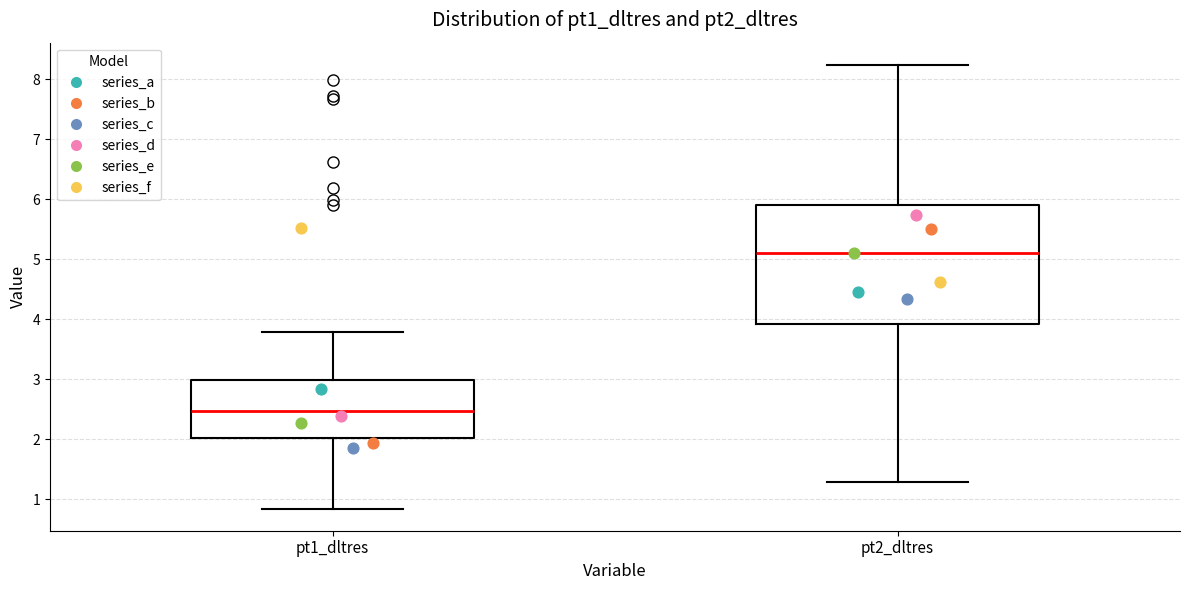

Reading left to right, read every box against the y-axis: the position of its median line, the range the box covers, and the ends of its whiskers. The values are not printed on the chart, so give them approximately, as read against the axis.

pt1_dltres: median 2.5, box 2.0 to 3.0, whiskers 0.8 to 3.8
pt2_dltres: median 5.1, box 3.9 to 5.9, whiskers 1.3 to 8.2